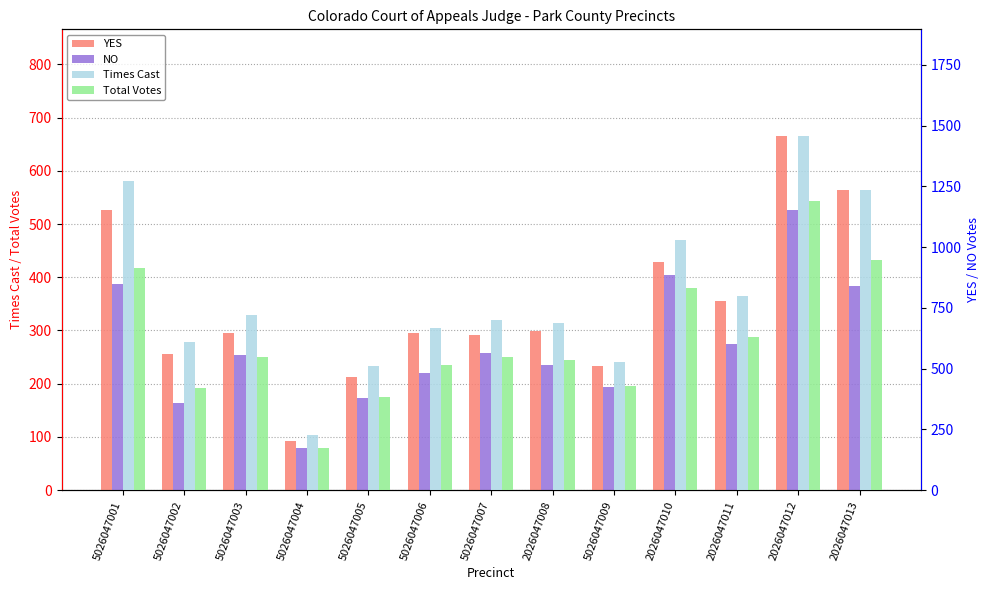

What is the sum of the Times Cast values at 5026047006 and 5026047004?

896